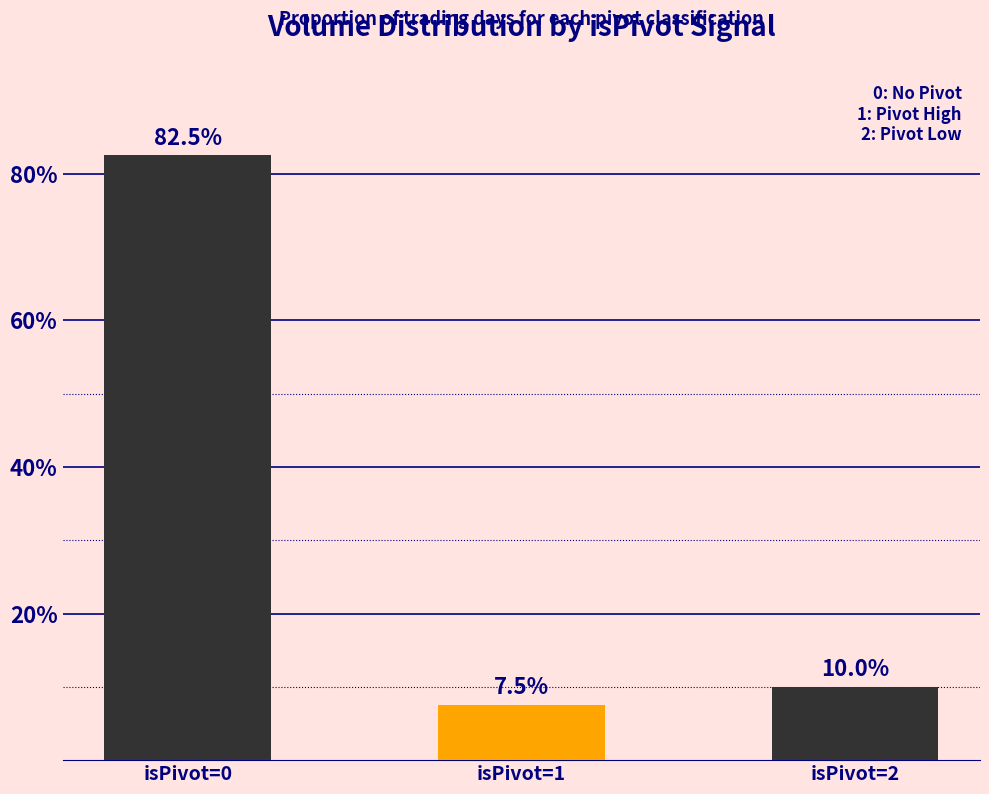

Reading left to right, what are all the values shown in this chart?

isPivot=0=82.5	isPivot=1=7.5	isPivot=2=10.0